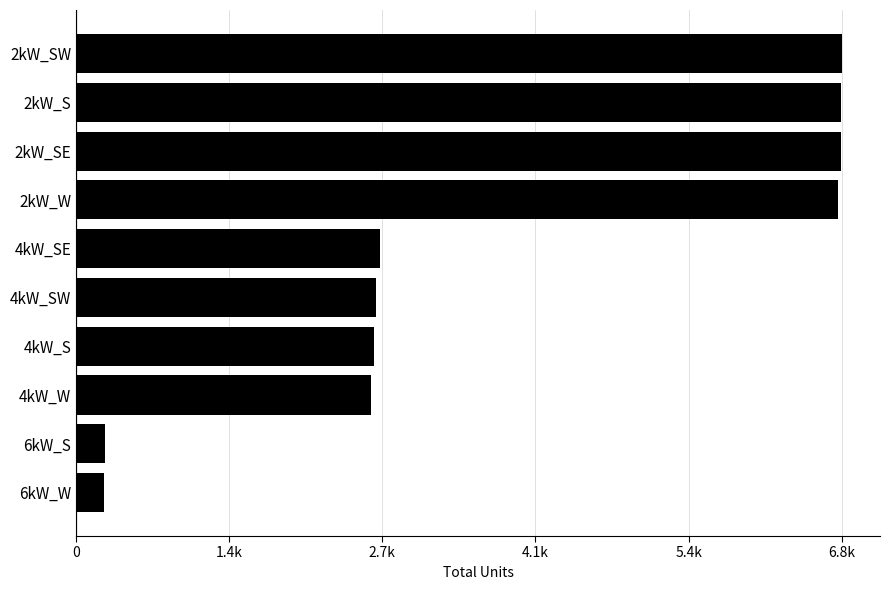

Does the chart contain any negative values?

No